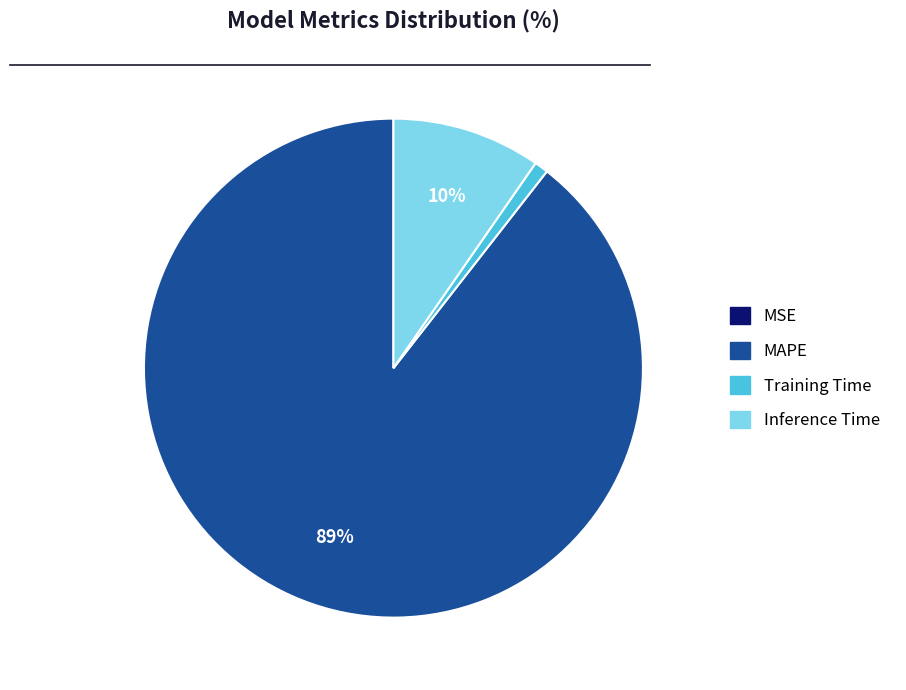

Which category has the biggest portion of the pie?

MAPE